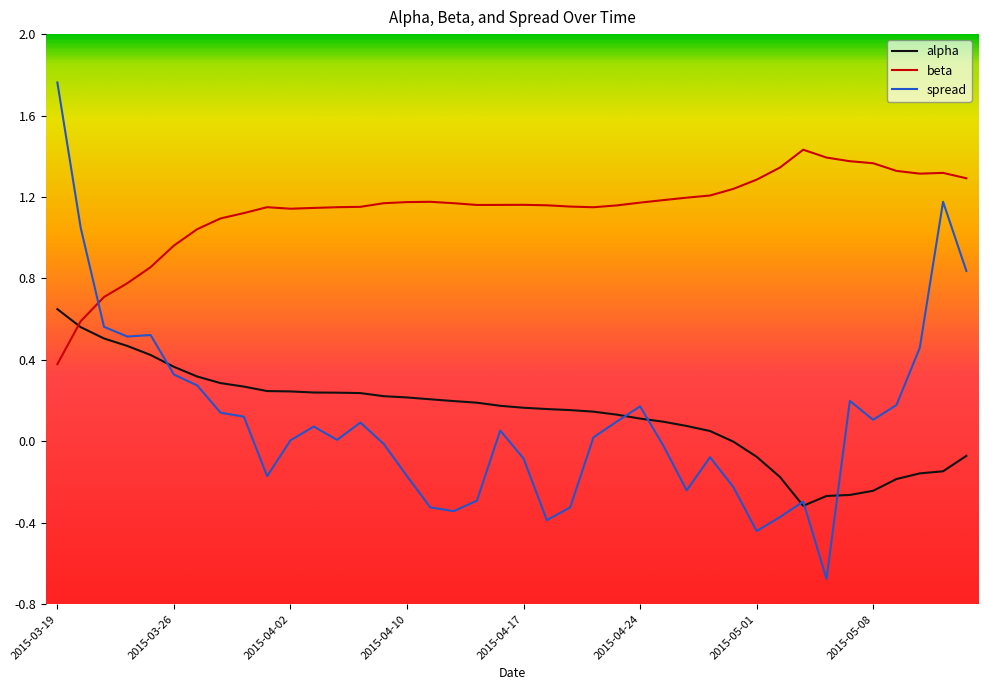

How many intersections are there between beta and spread?

1